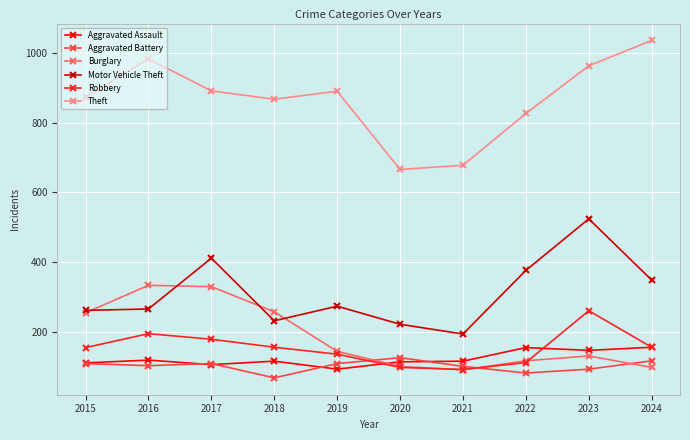

Which label corresponds to the largest value in the chart?

2024